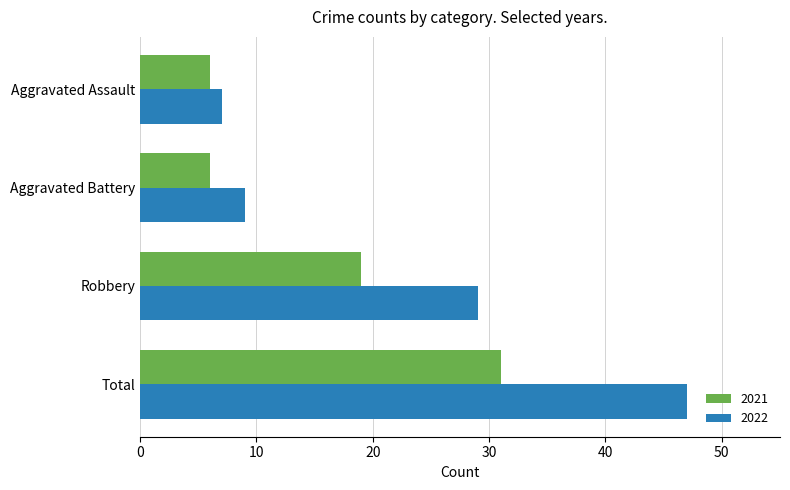

What is the sum of all 2022 values?

92